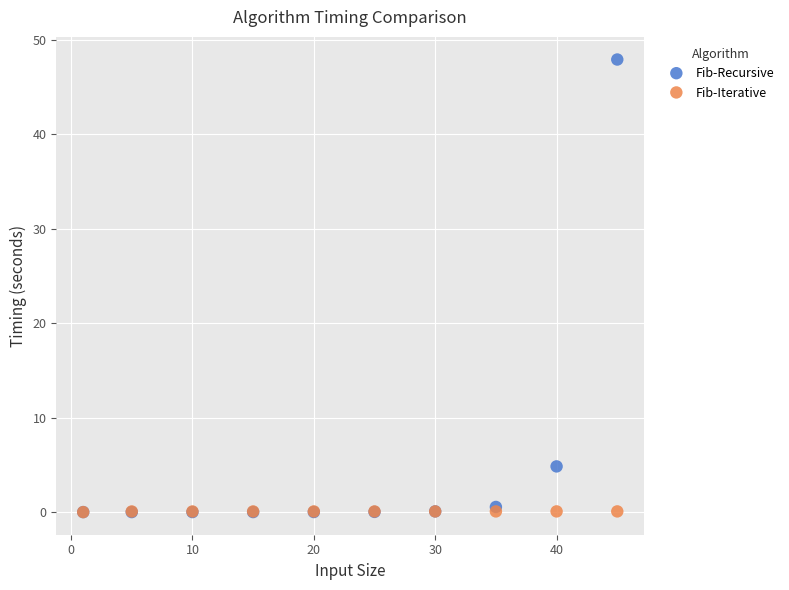

Which series contains the highest Y value?

Fib-Recursive